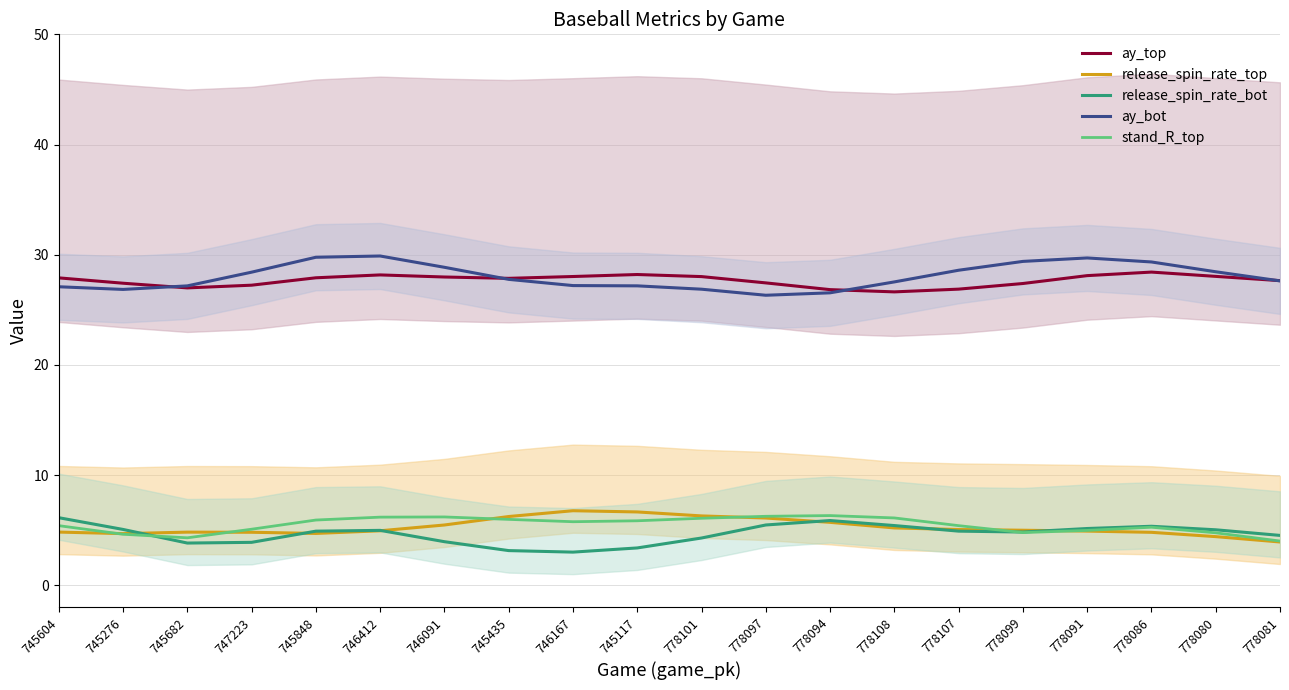

What is the sum of the stand_R_top values at 778108 and 778099?

10.9